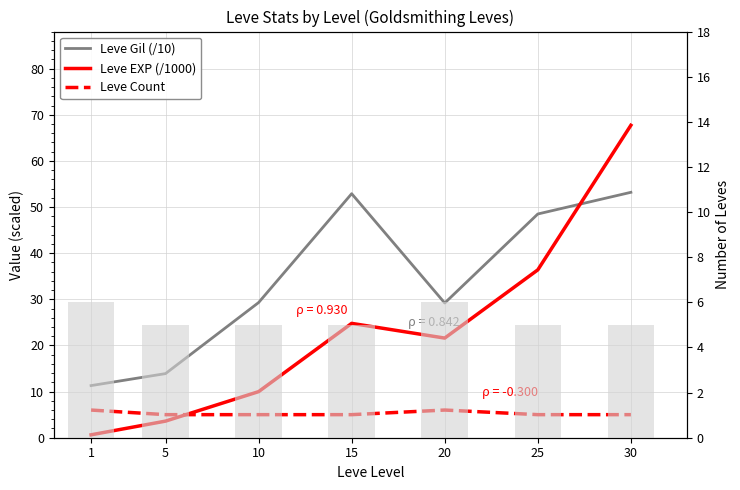

Reading left to right, what are all the values shown in this chart?

Leve Gil (/10): 11.3	13.9	29.3	52.9	29.2	48.5	53.2
Leve EXP (/1000): 0.6	3.6	10.0	24.8	21.6	36.4	67.7
Leve Count: 6.0	5.0	5.0	5.0	6.0	5.0	5.0